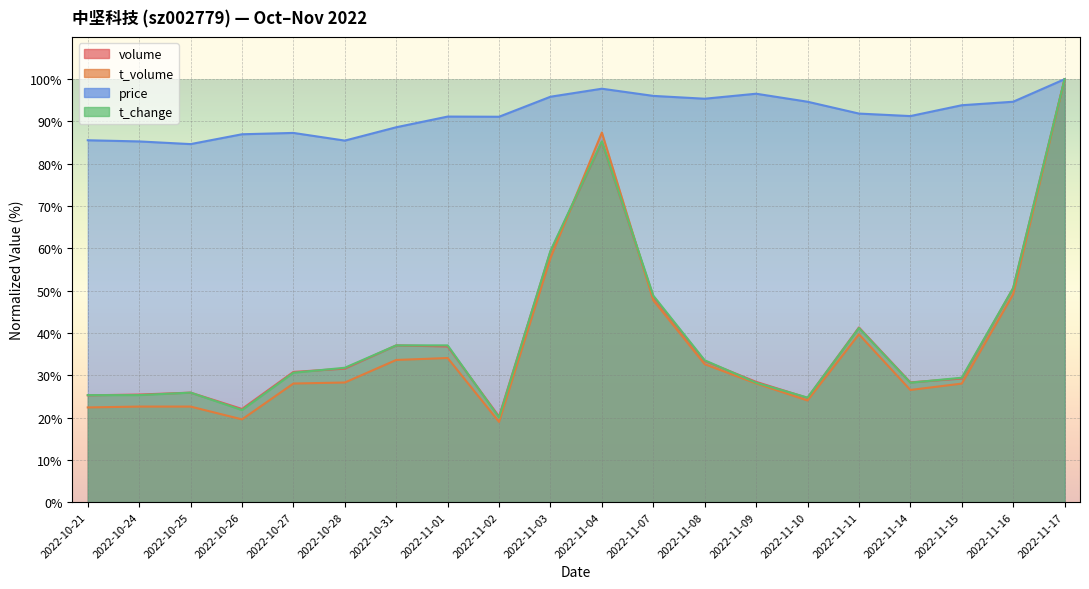

Rank the series at 2022-10-26 from lowest to highest value.

t_volume, t_change, volume, price